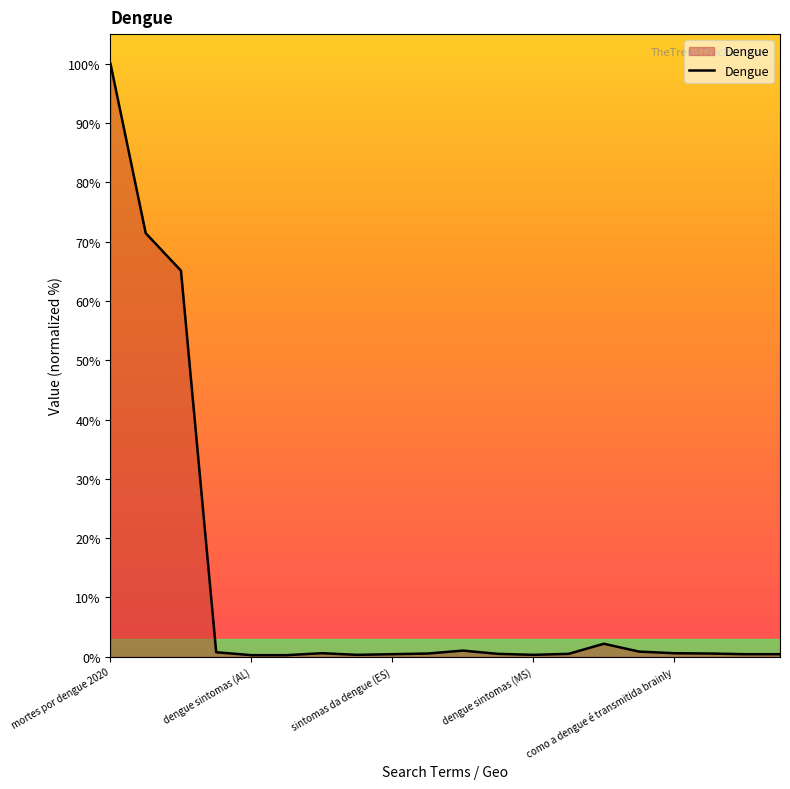

What is the difference between the maximum and minimum values?

99.7